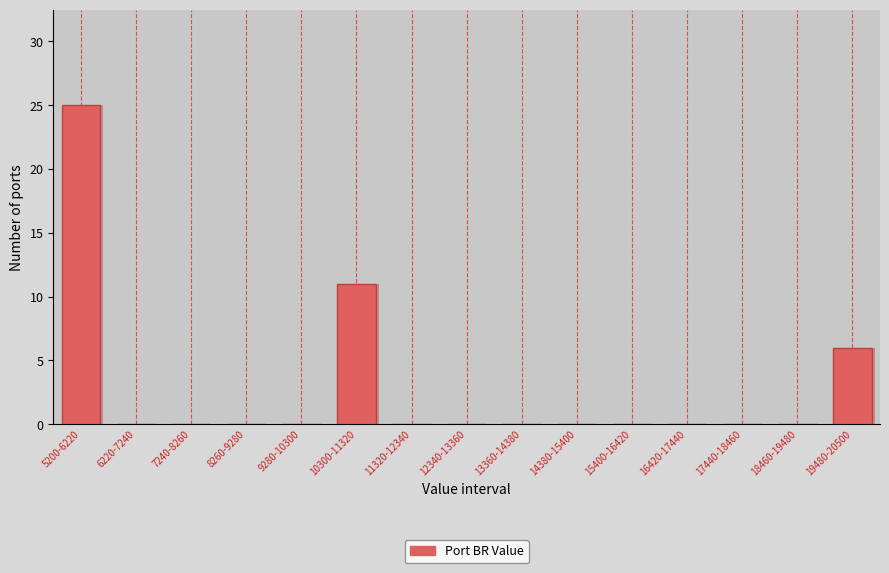

Reading right to left, extract all data points from this chart.

19480-20500=6	18460-19480=0	17440-18460=0	16420-17440=0	15400-16420=0	14380-15400=0	13360-14380=0	12340-13360=0	11320-12340=0	10300-11320=11	9280-10300=0	8260-9280=0	7240-8260=0	6220-7240=0	5200-6220=25